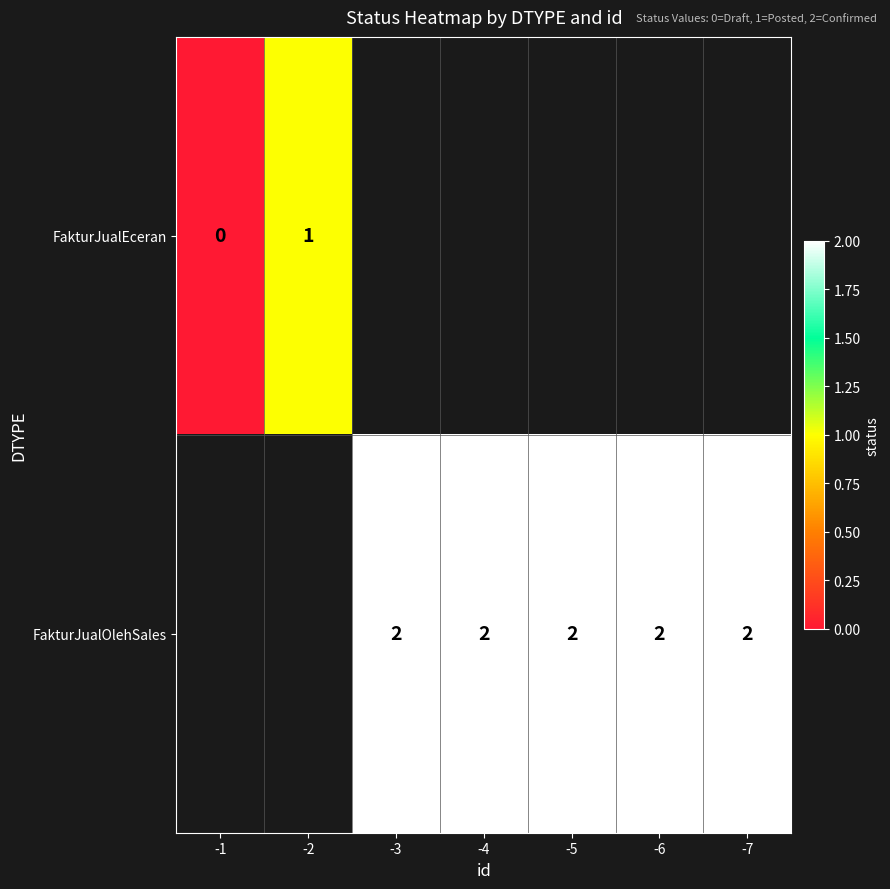

The value of FakturJualOlehSales at -3 is 2. True or false?

True